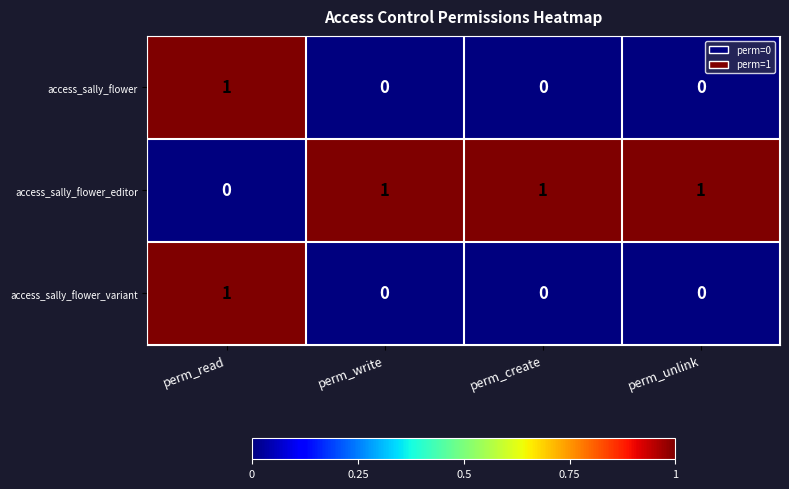

Is the value of access_sally_flower at perm_create greater than the value of access_sally_flower_variant at perm_read?

No